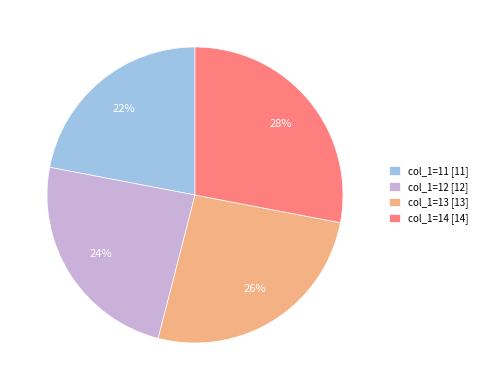

The col_1=14 [14] slice represents 40% of the pie. True or false?

False